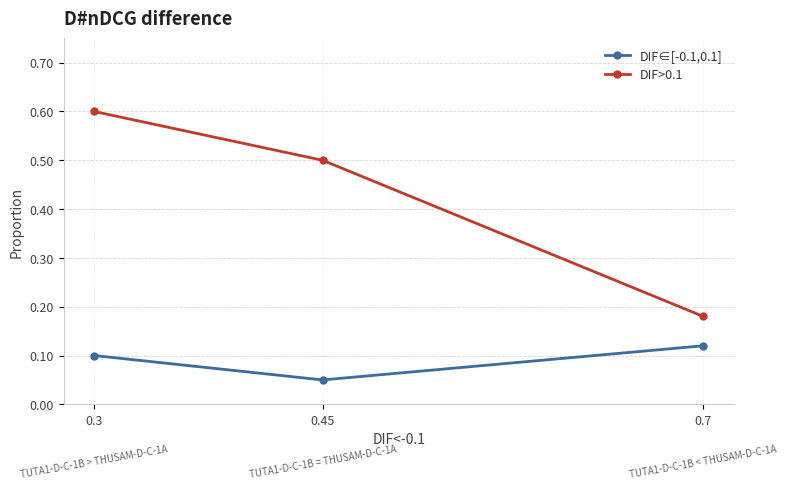

What is the value of the DIF>0.1 point at the 1st from the left?

0.6